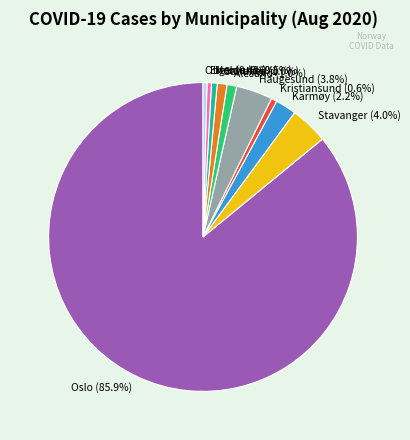

Count the number of slices in the pie.

10